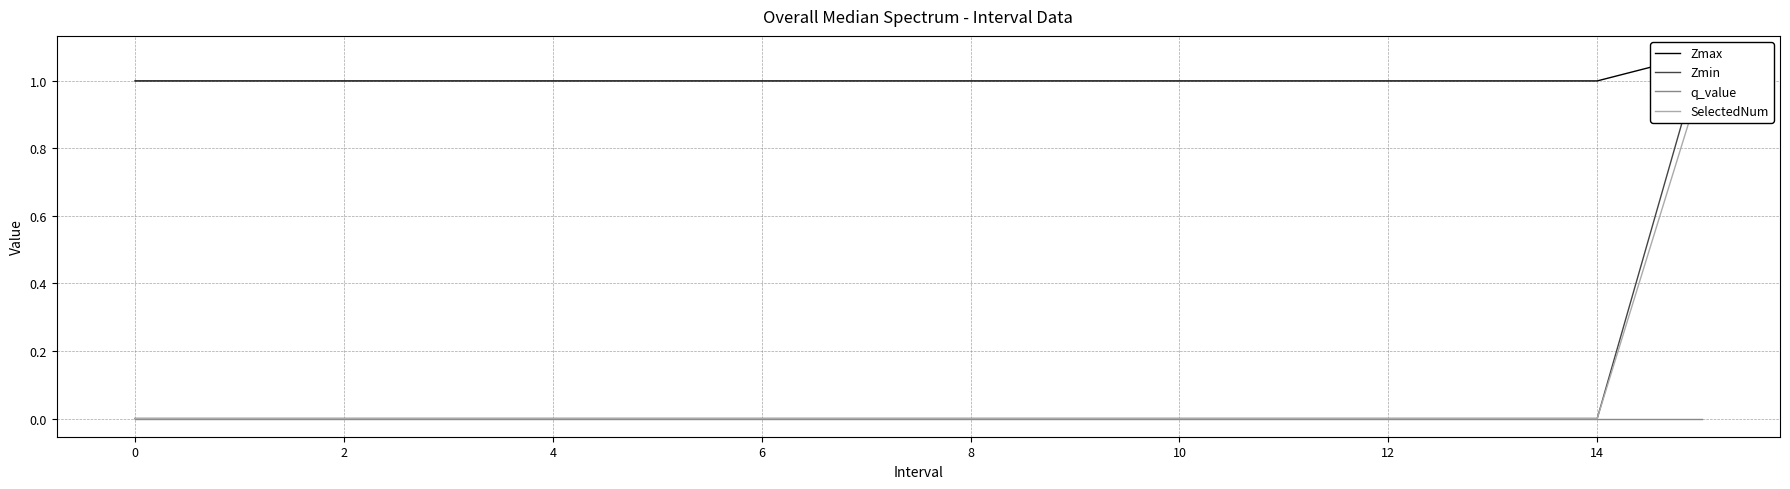

List the series in order of their peak value, lowest first.

q_value, SelectedNum, Zmax, Zmin